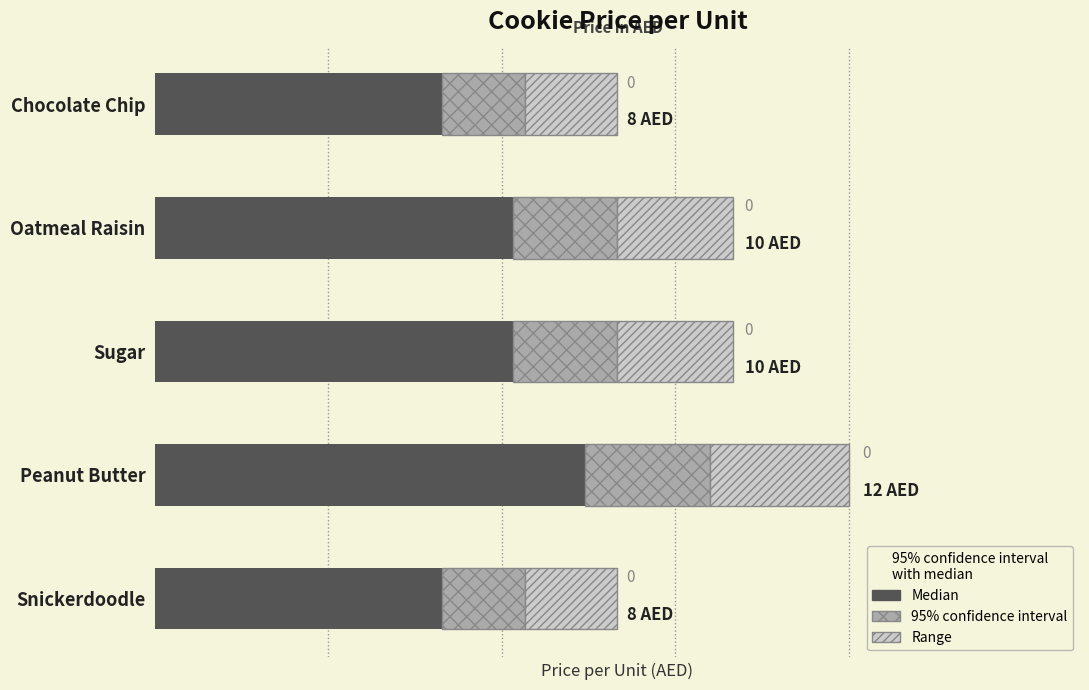

What is the change in value from Chocolate Chip to Oatmeal Raisin?

+2